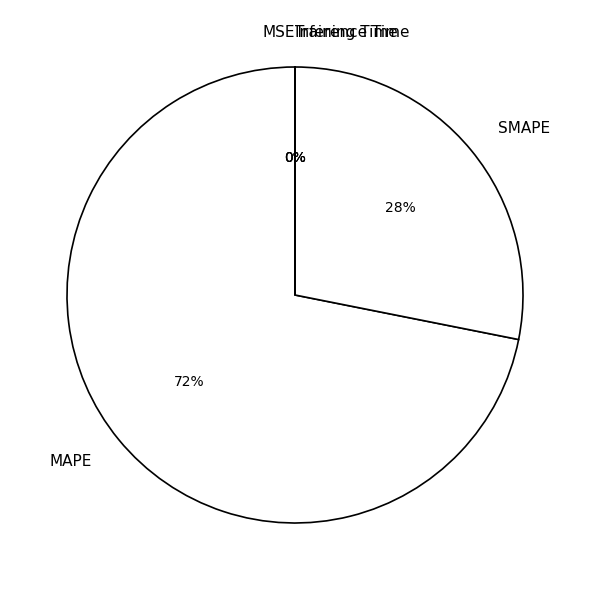

To the nearest percent, what is the difference between the largest and smallest slice percentages?

72%